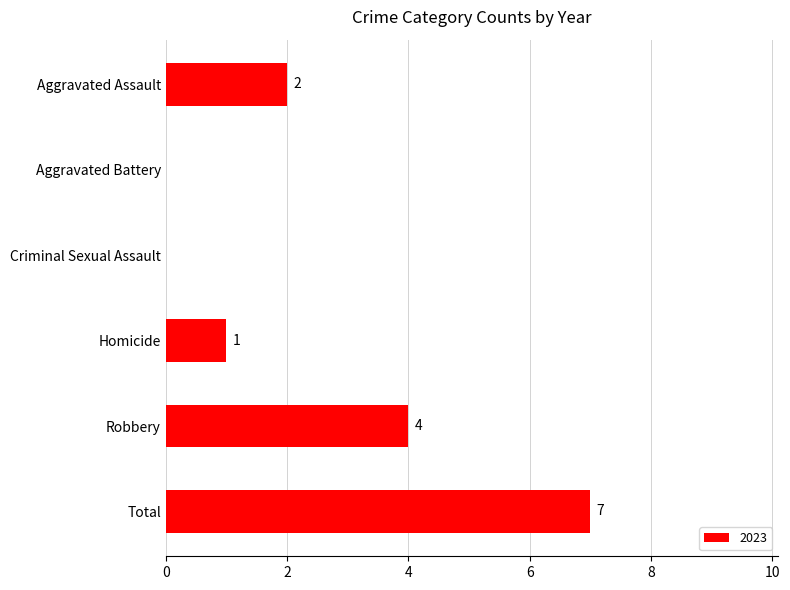

Which has a higher value, Total or Aggravated Battery?

Total